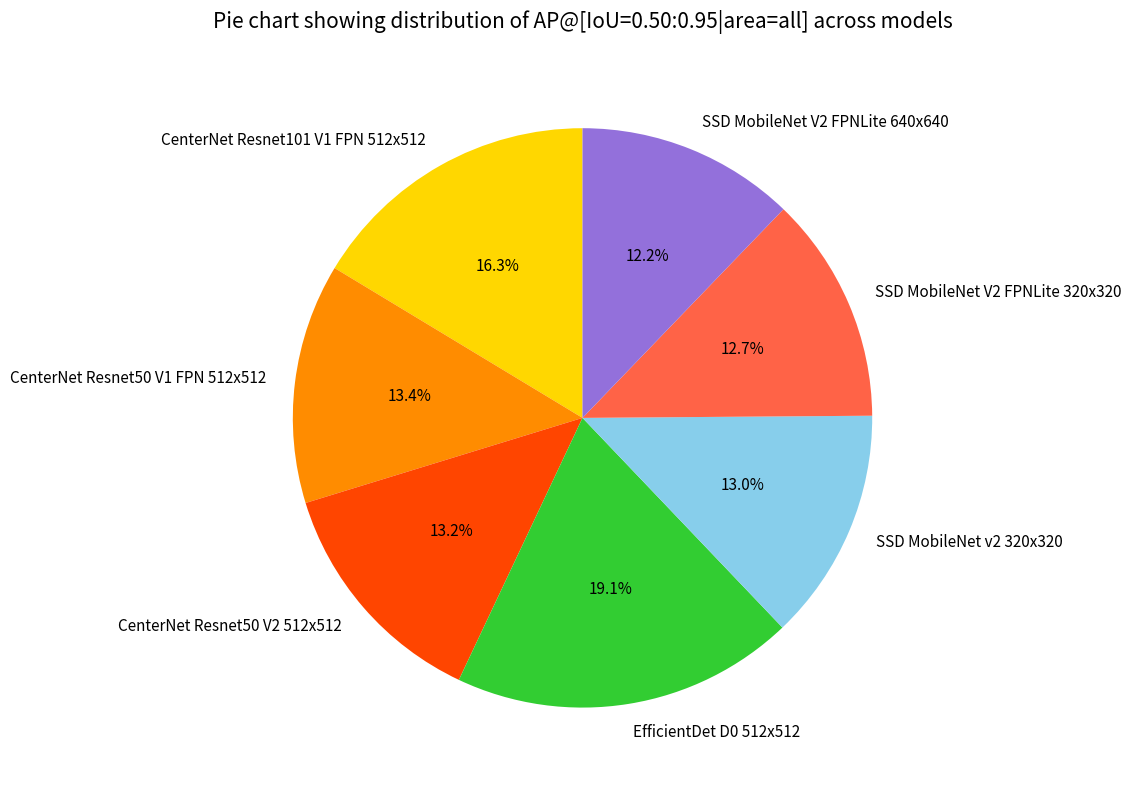

What percentage is NOT represented by EfficientDet D0 512x512?

80.9%